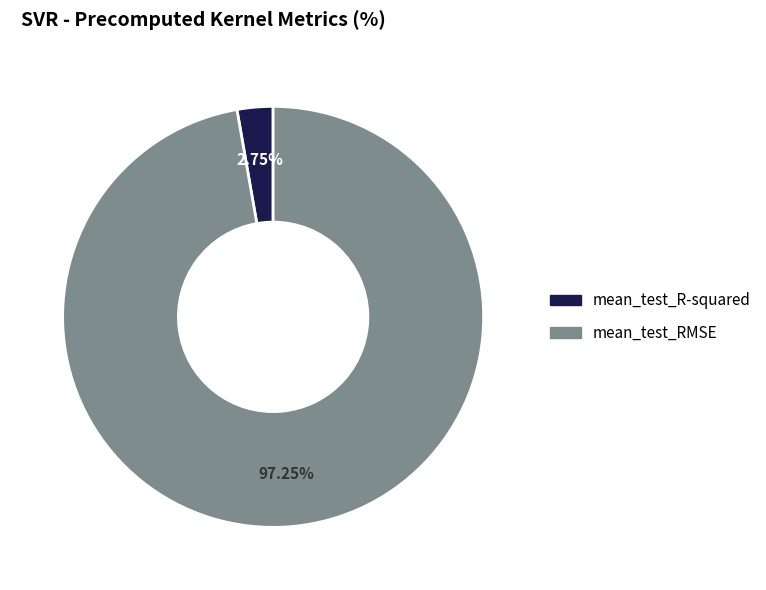

To the nearest percent, what portion does mean_test_RMSE represent?

97%